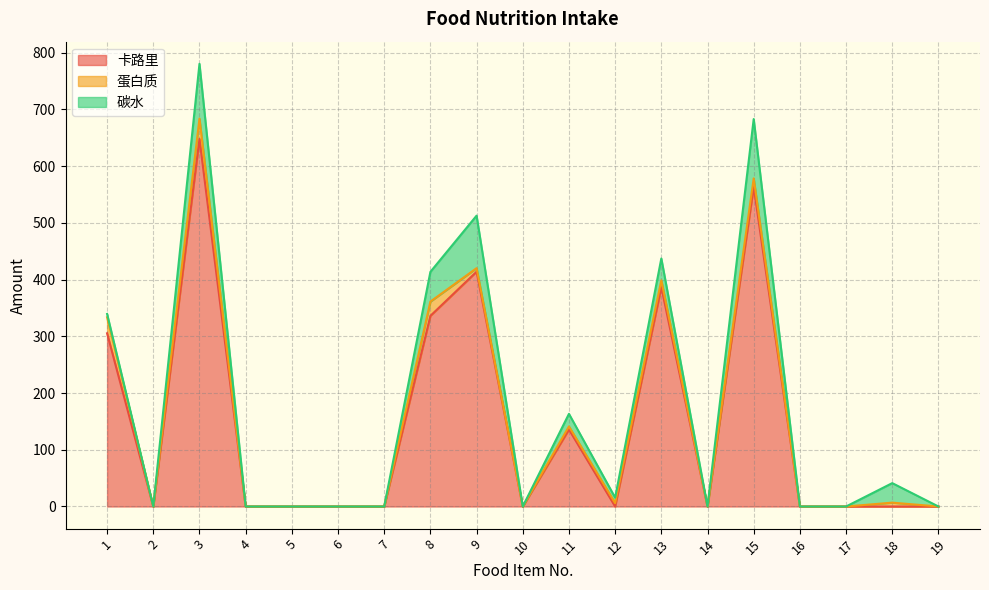

True or false: 卡路里 and 碳水 cross at least once.

True